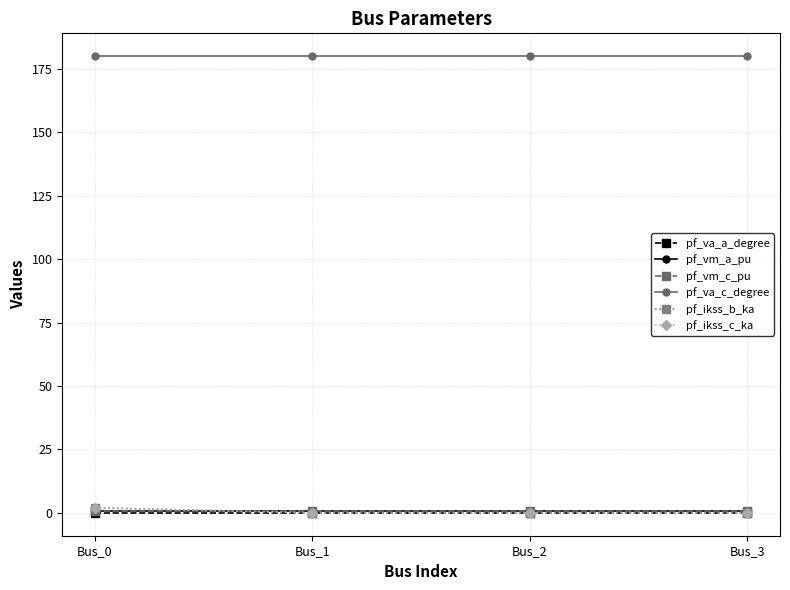

Is this an area chart (filled region under the line)?

No